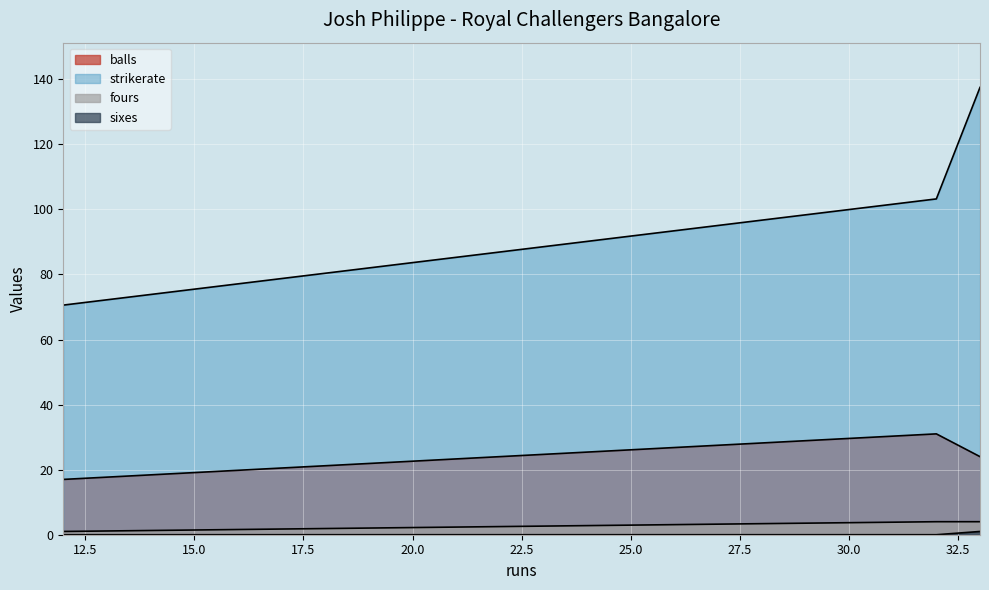

At which label does strikerate reach its minimum?

12